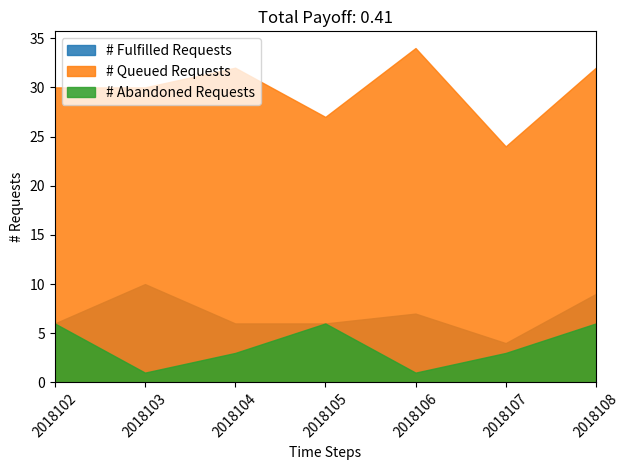

What is the difference between the maximum and minimum values in the # Queued Requests series?

10